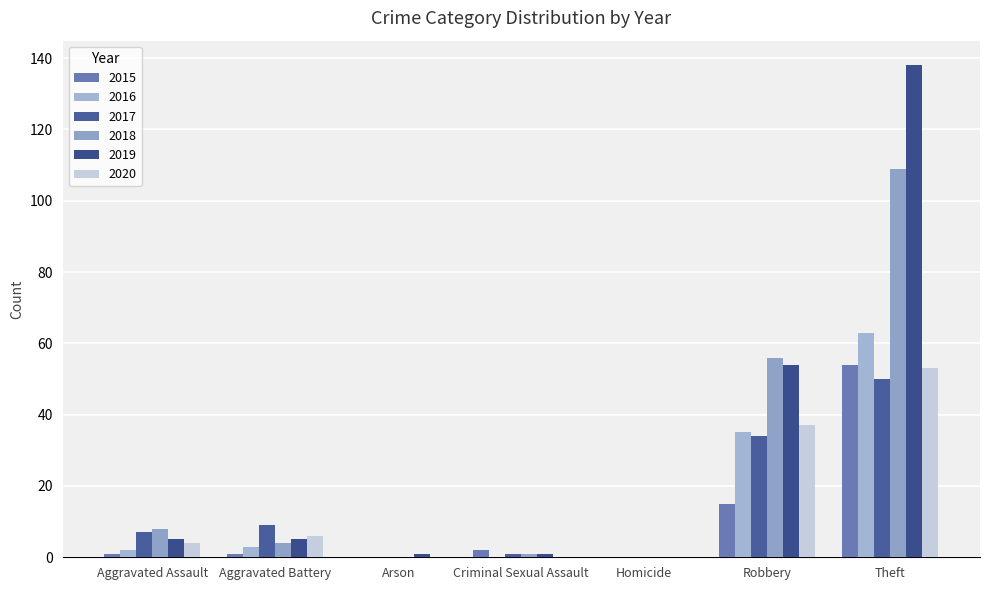

What is the value of the 2015 bar at the 6th from the left?

15